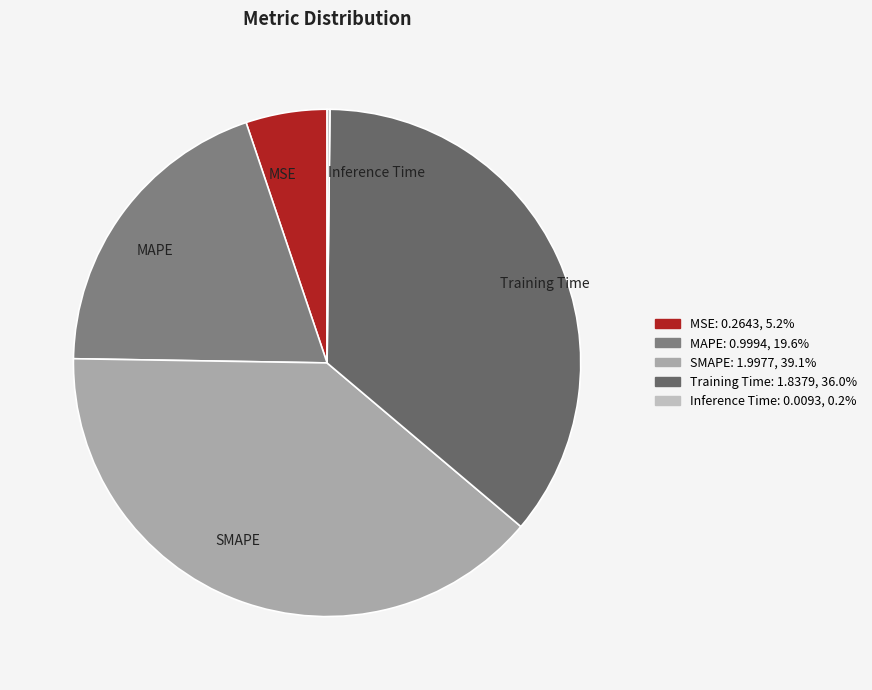

Approximately how many times larger is the value at MAPE compared to SMAPE?

0.5